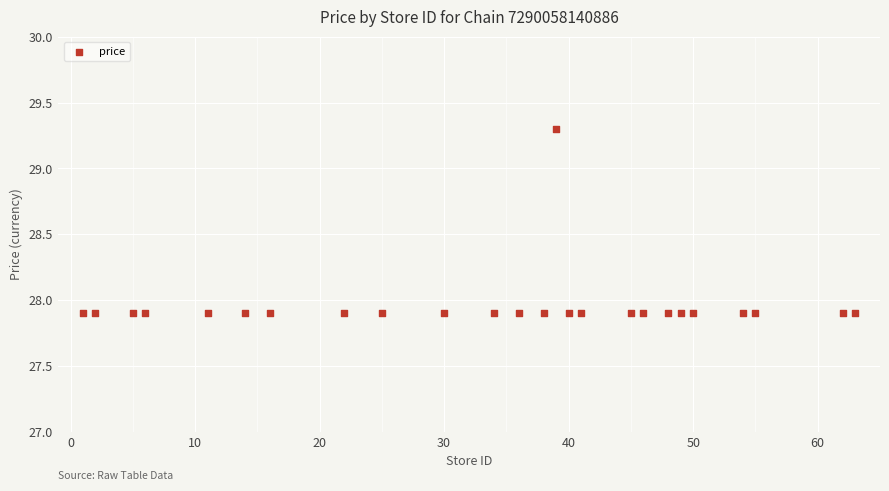

What is the range of Y values (max minus min)?

1.4